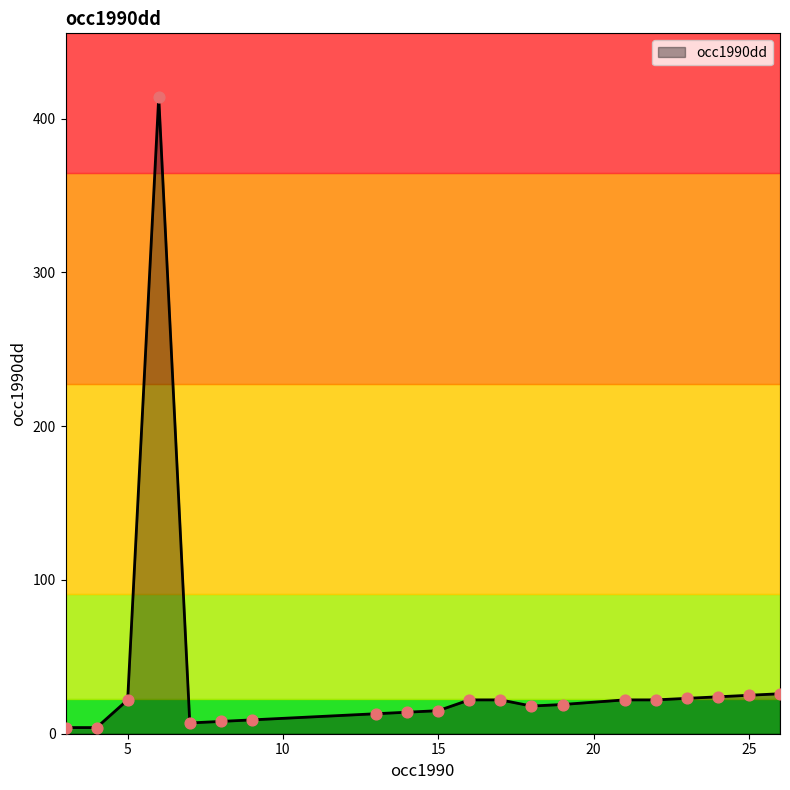

What is the difference between the maximum and minimum values?

410